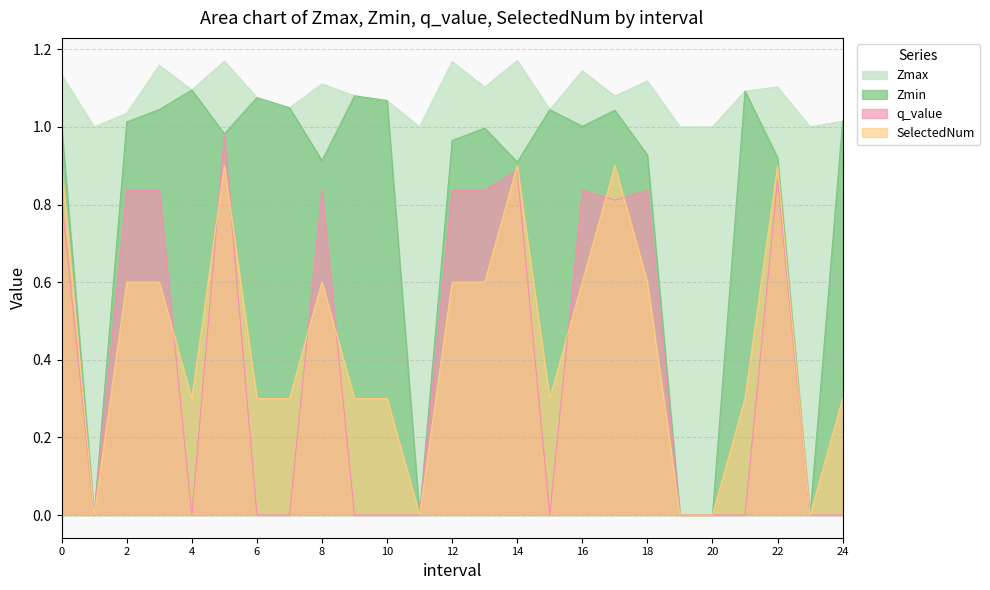

Rank the series at 11 from highest to lowest value.

Zmax, Zmin, q_value, SelectedNum